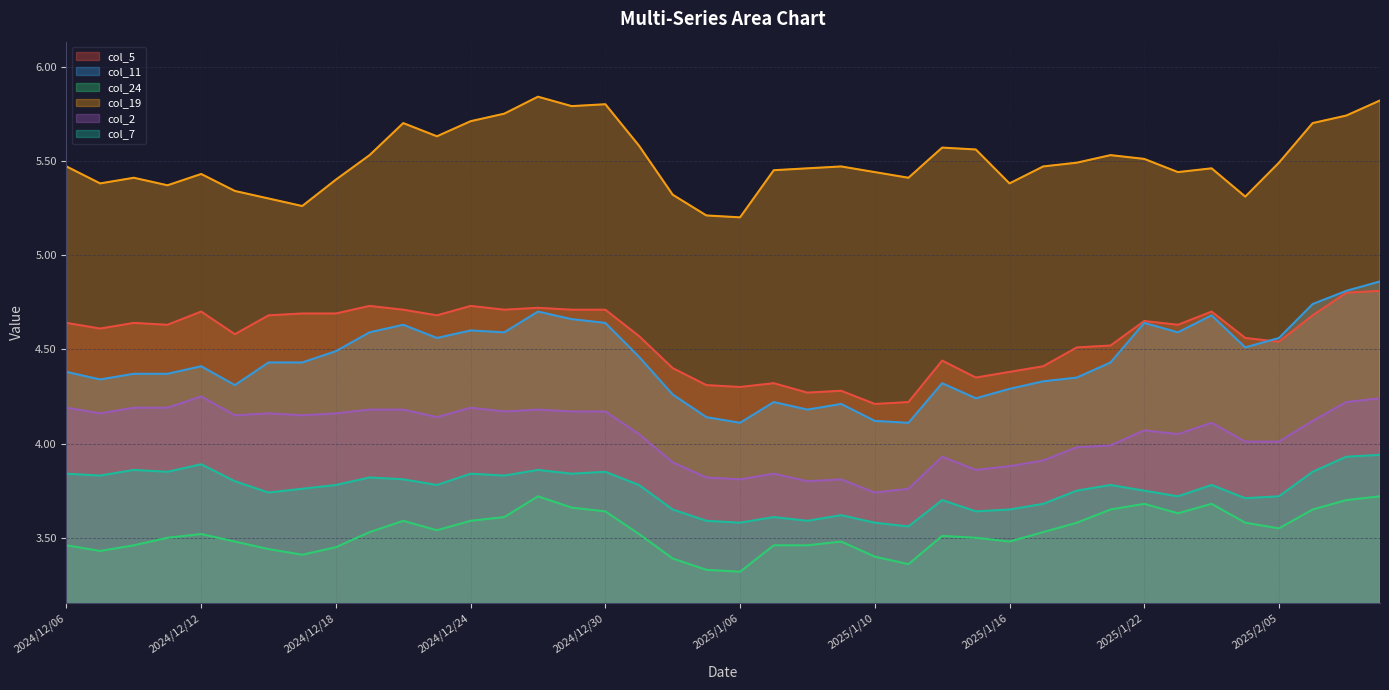

Does the chart display data point markers on the line(s)?

No